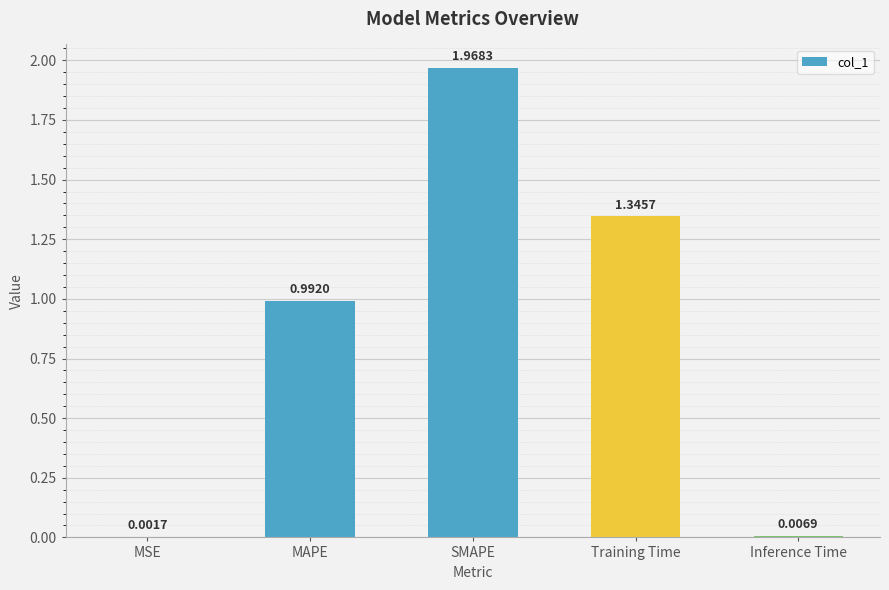

What is the change in value from SMAPE to Inference Time?

-2.0